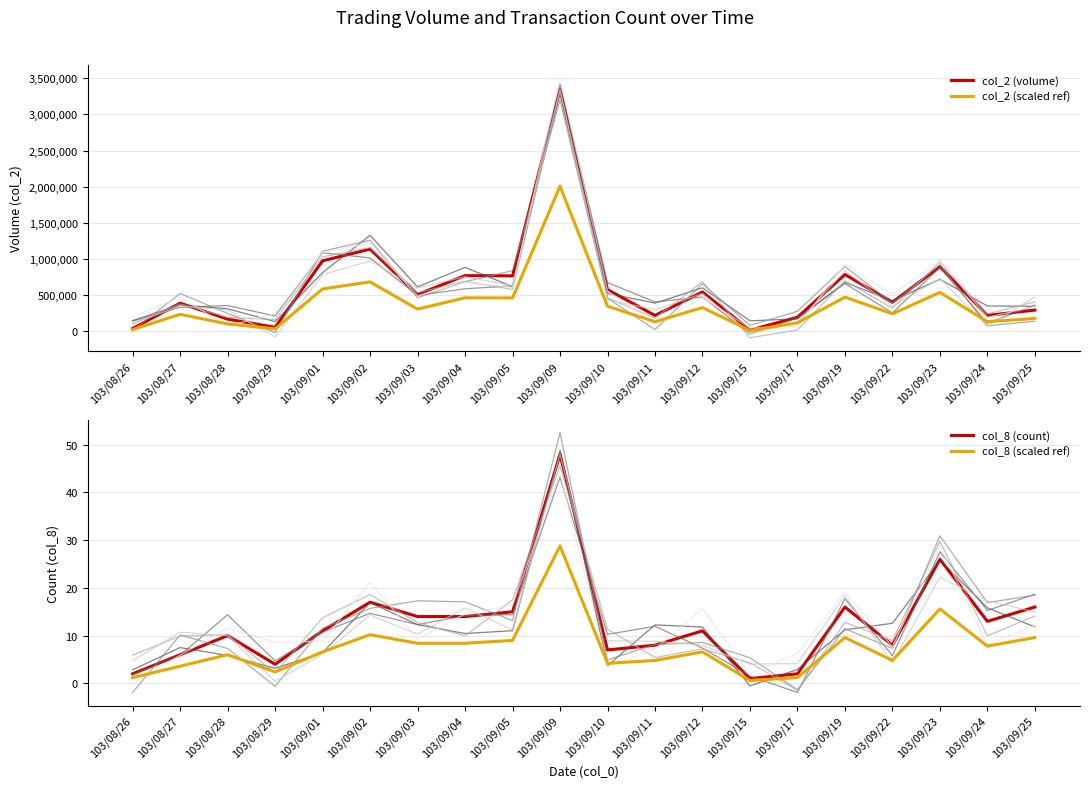

What is the label of the 18th point from the right?

103/08/28